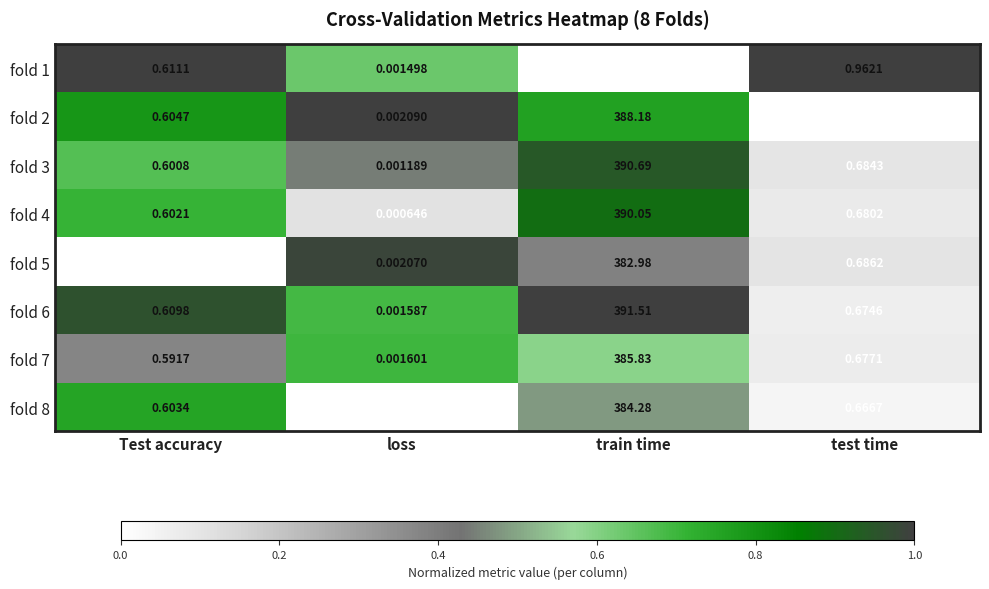

At which label is fold 6 closest to 195?

test time